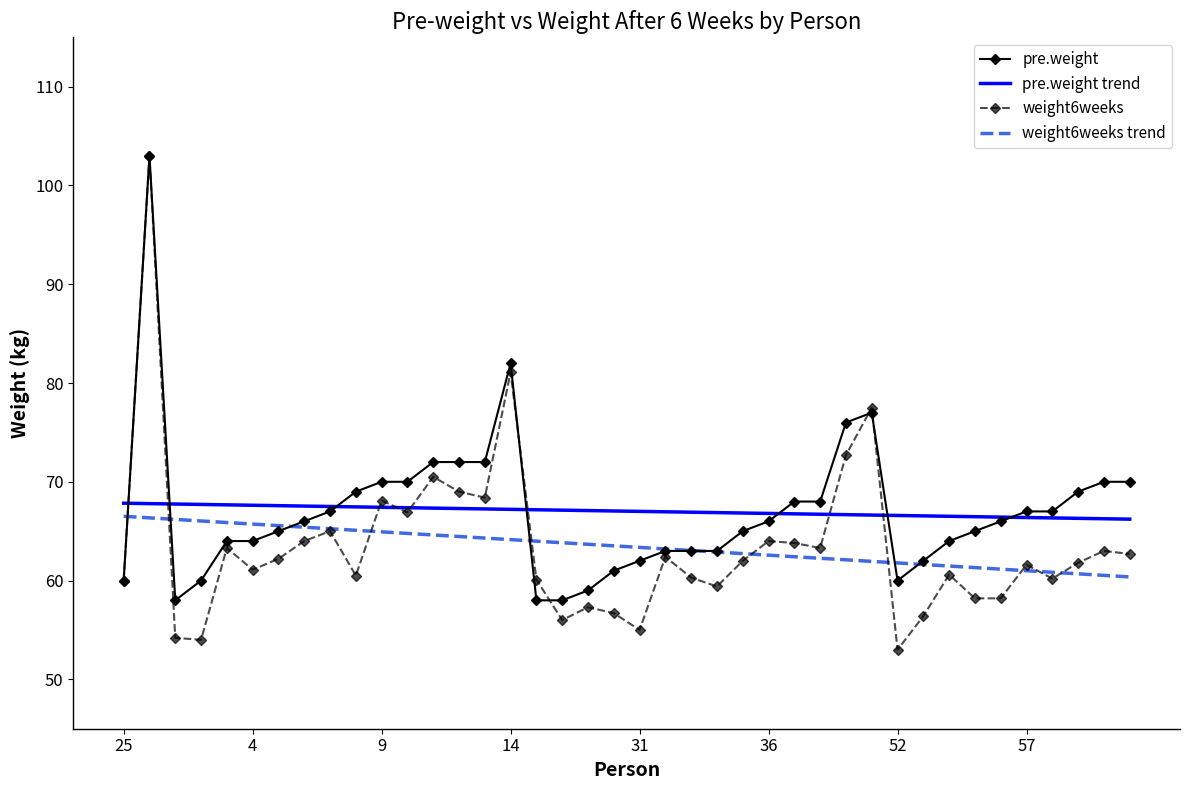

Which series has the largest range (max minus min)?

weight6weeks